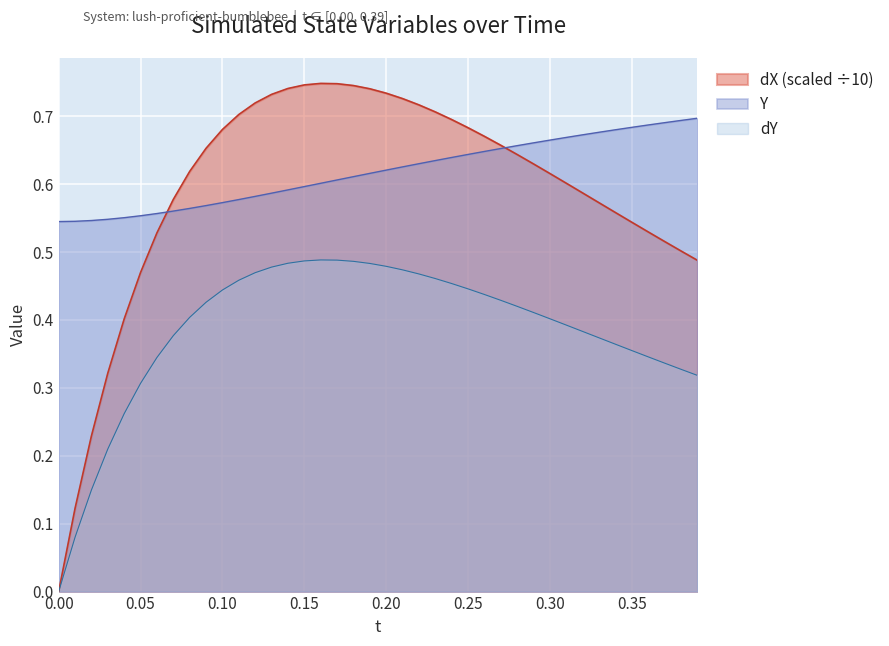

What is the maximum value for dY?

0.5